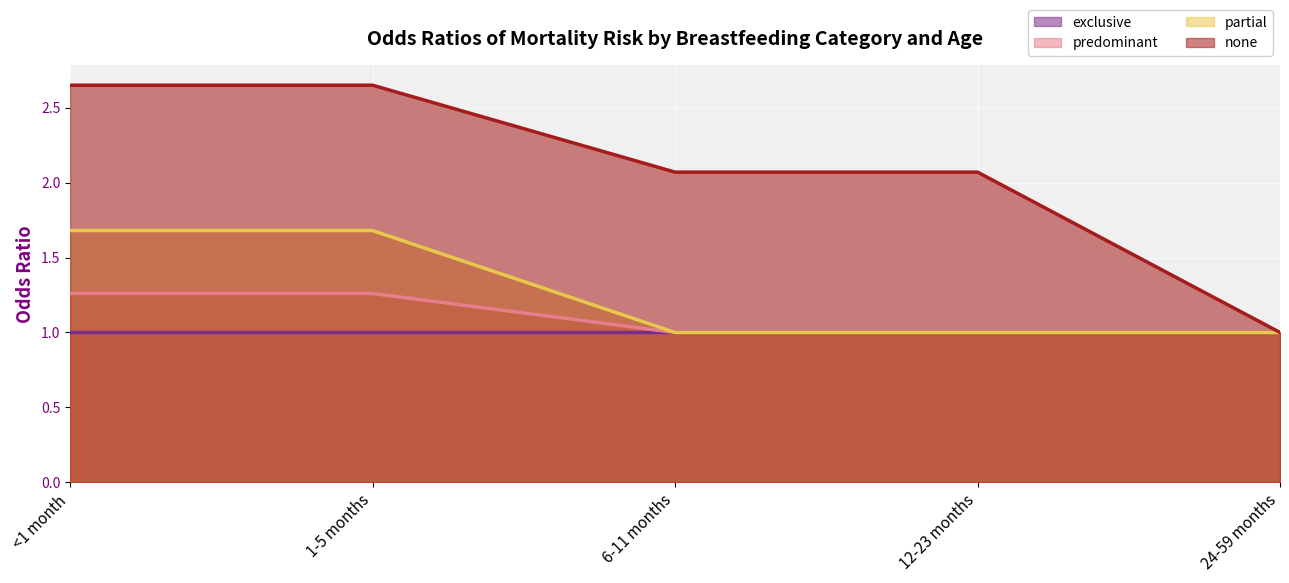

What are all the series names shown in the legend?

exclusive, predominant, partial, none